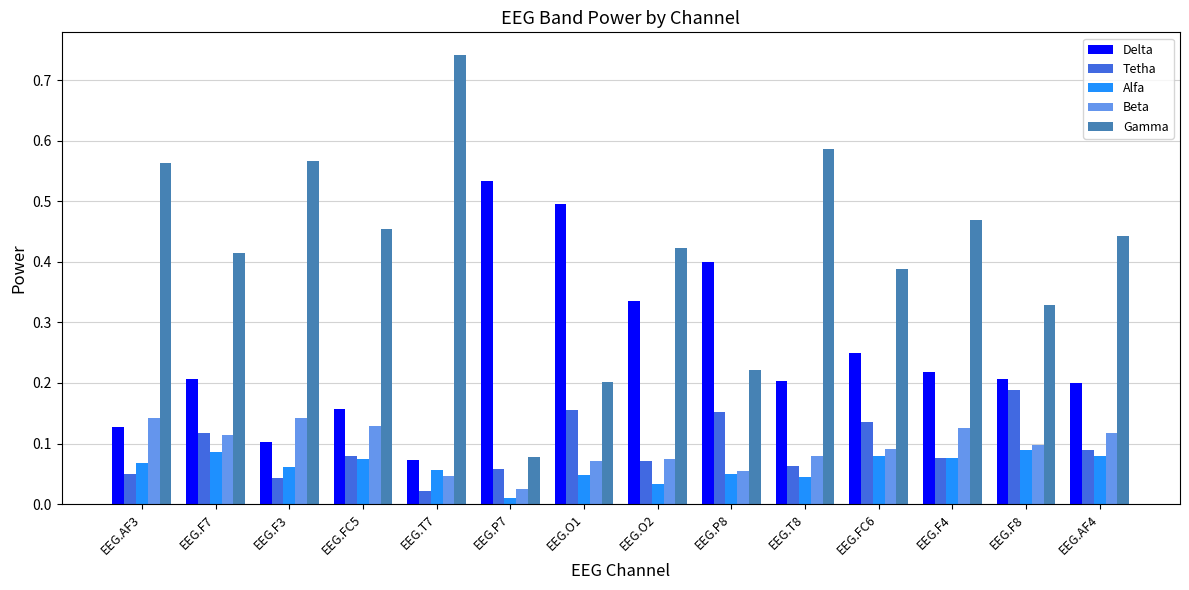

The value of Tetha at EEG.P7 is 0.1. True or false?

True